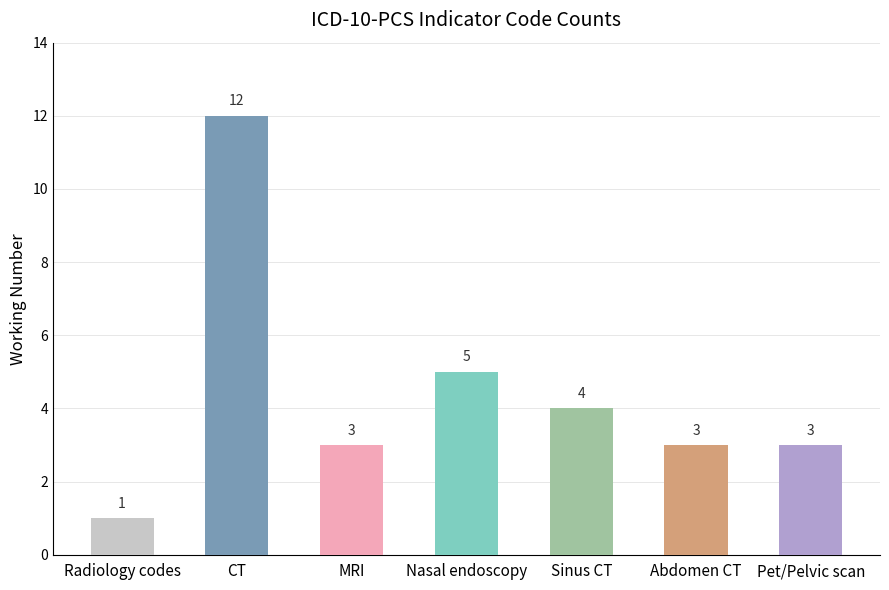

The chart shows a value of 3 at Pet/Pelvic scan. True or false?

True